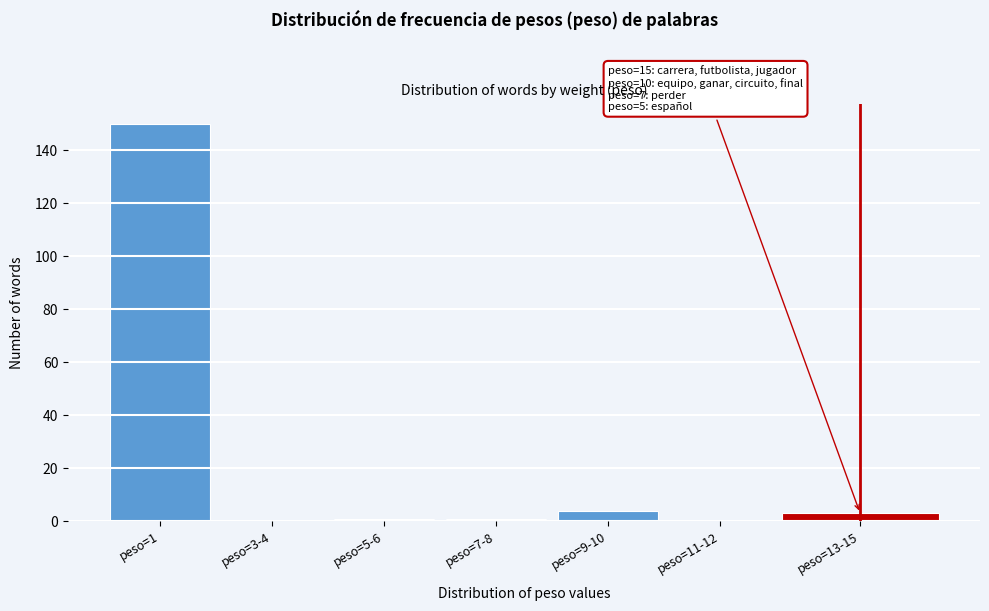

Reading right to left, transcribe all the data shown in this chart.

peso=13-15=3	peso=11-12=0	peso=9-10=4	peso=7-8=1	peso=5-6=1	peso=3-4=0	peso=1=150